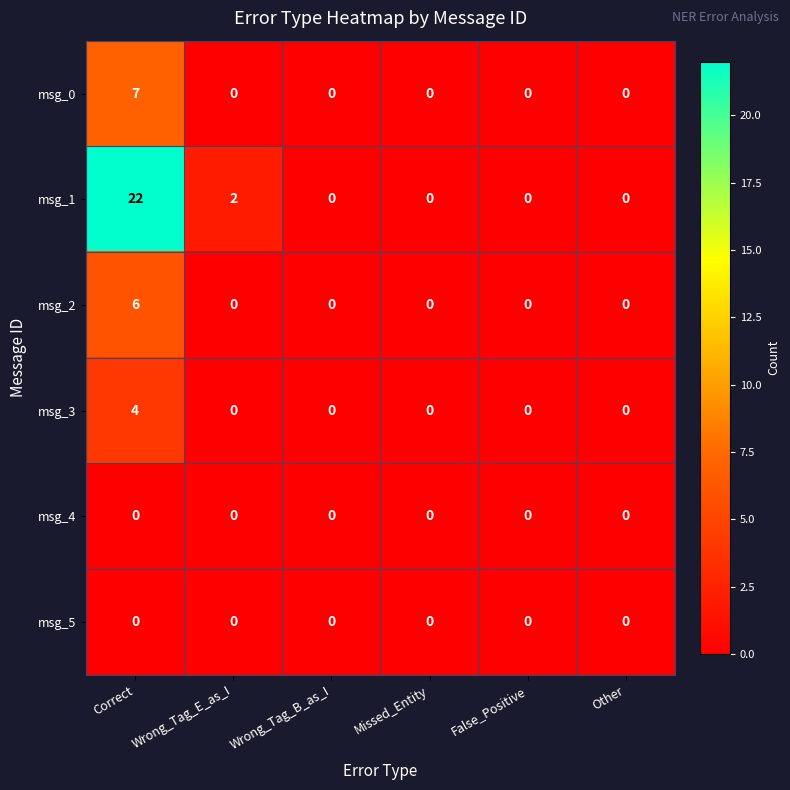

Which series has the widest spread of values?

msg_1